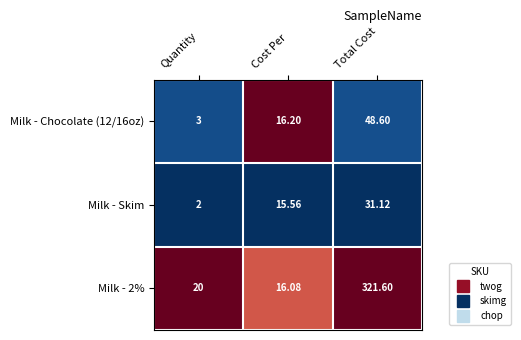

Which series has the largest total across all categories?

Milk - 2%